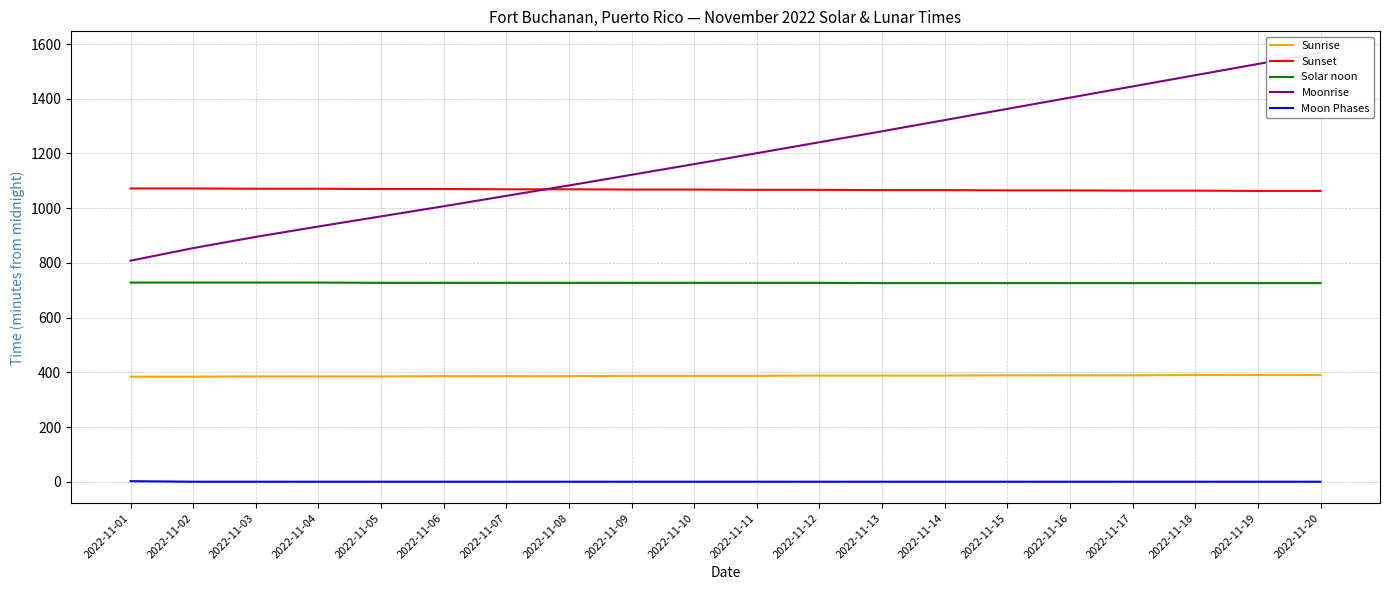

Reading left to right, transcribe all the data shown in this chart.

Sunrise: 384	384	385	385	385	386	386	386	387	387	387	388	388	388	389	389	389	390	390	390
Sunset: 1072	1072	1071	1071	1070	1070	1069	1069	1068	1068	1067	1067	1066	1066	1065	1065	1064	1064	1063	1063
Solar noon: 728	728	728	728	727	727	727	727	727	727	727	727	726	726	726	726	726	726	726	726
Moonrise: 808	854	895	933	970	1007	1045	1083	1122	1161	1201	1241	1281	1322	1363	1404	1445	1486	1527	1568
Moon Phases: 2	0	0	0	0	0	0	0	0	0	0	0	0	0	0	0	0	0	0	0